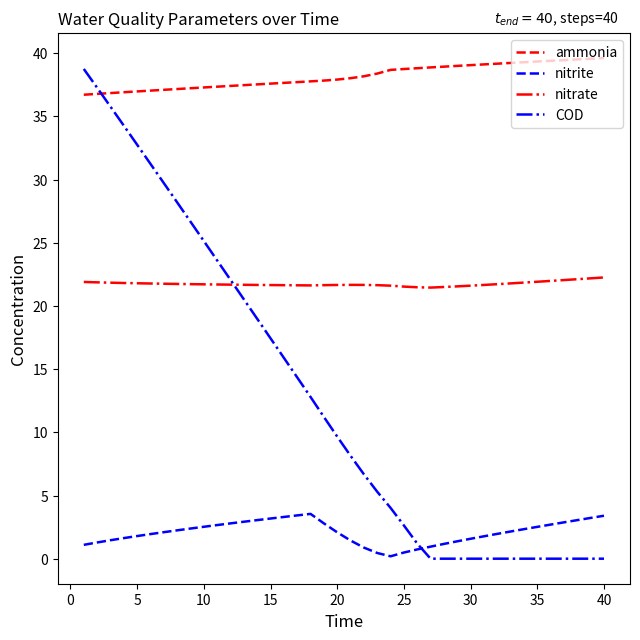

Rank the series by their average value, from lowest to highest.

nitrite, COD, nitrate, ammonia